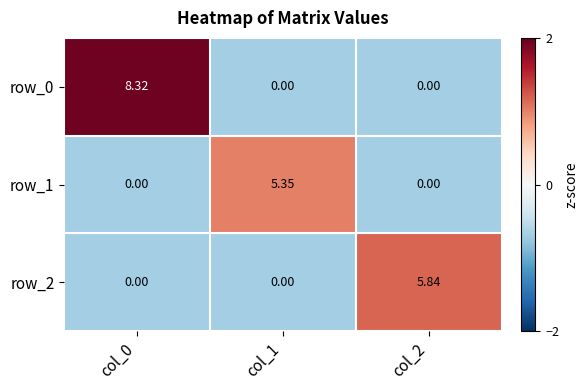

What is the minimum value shown in the chart?

0.0